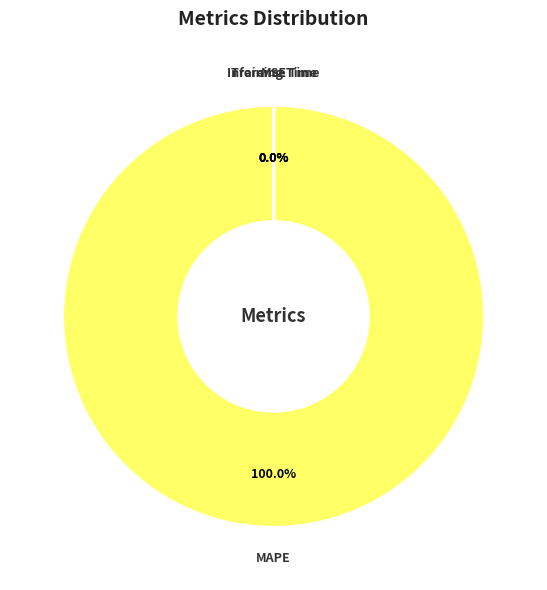

Which slice is the largest?

MAPE